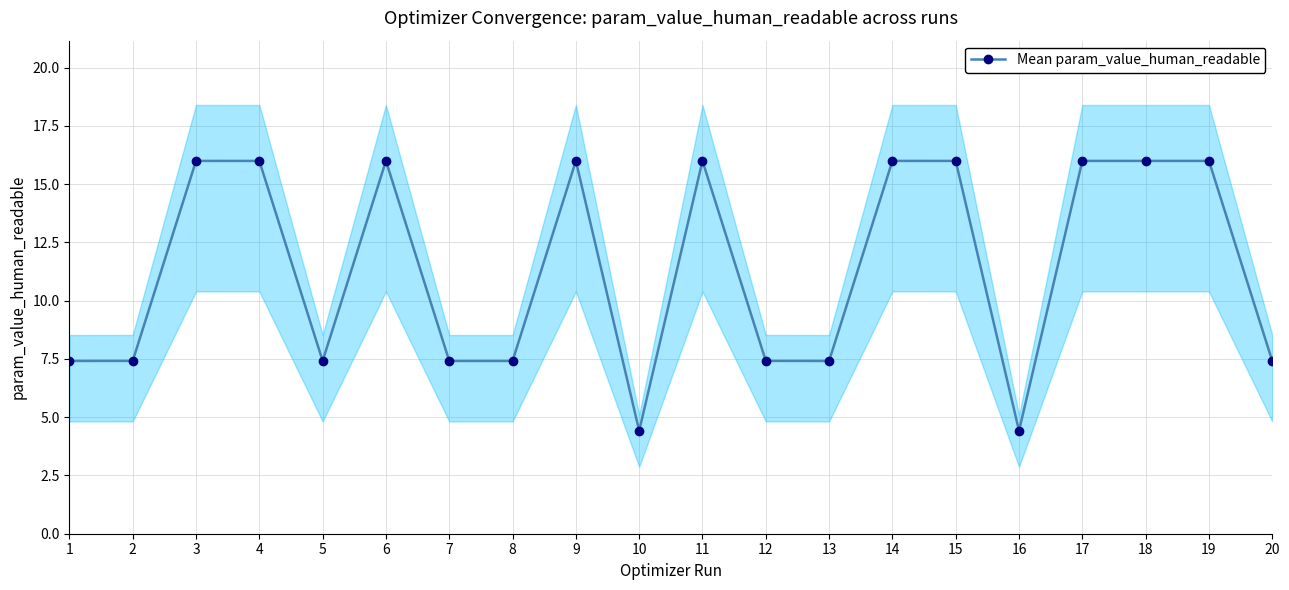

True or false: the data shows 7.4 at 12.

True